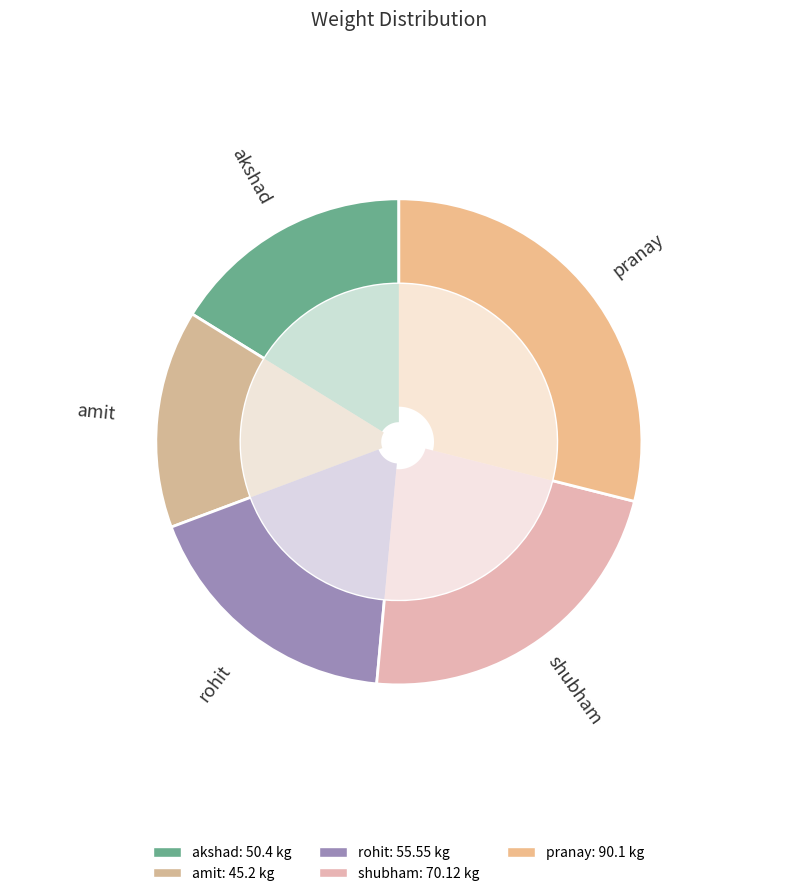

Which has a higher value, amit or shubham?

shubham